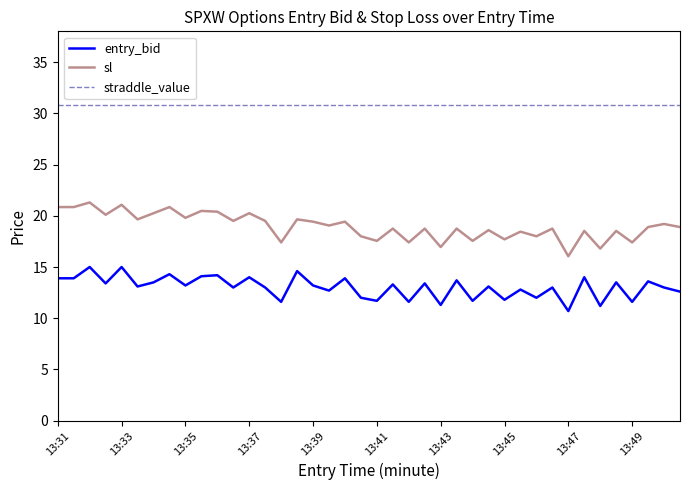

Does the chart display data point markers on the line(s)?

No